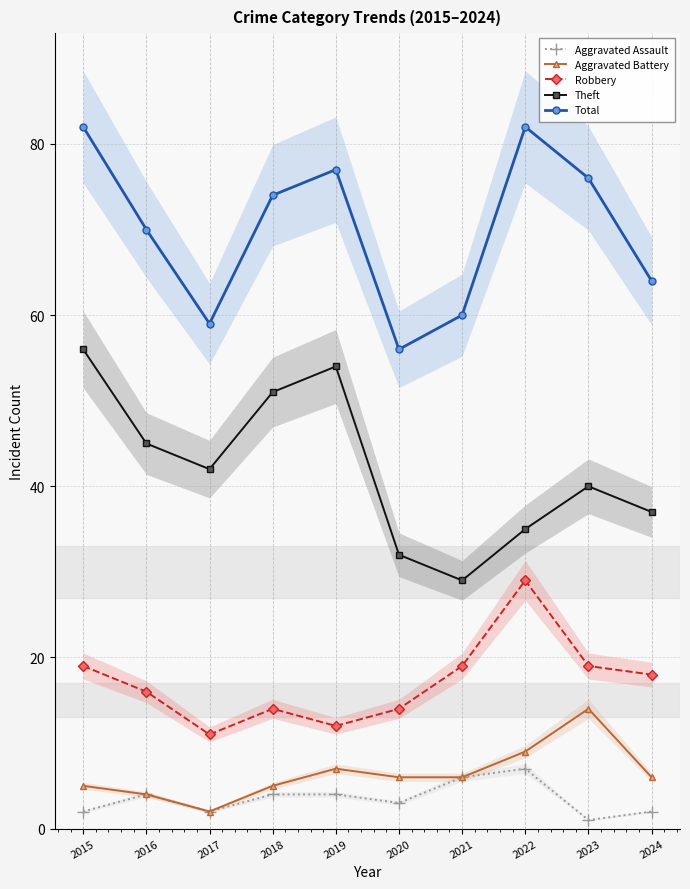

Rank the categories by Robbery value from lowest to highest.

2017, 2019, 2018, 2020, 2016, 2024, 2015, 2021, 2023, 2022